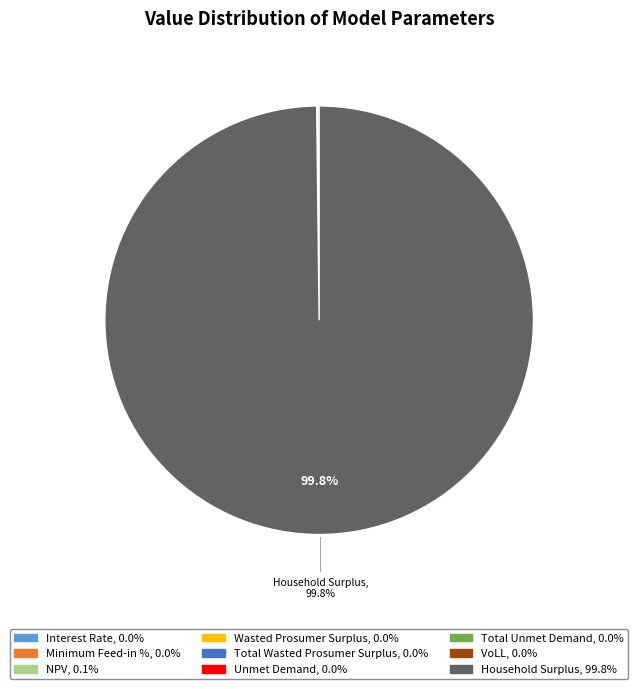

Does any single category account for the majority?

Yes